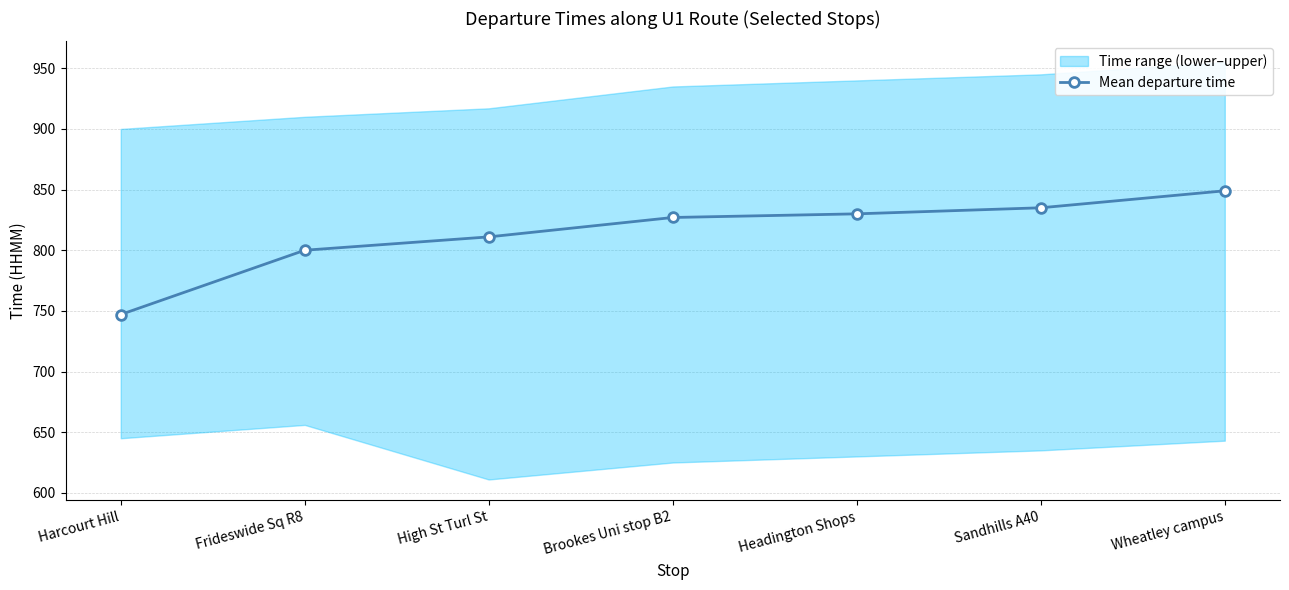

What is the sum of all values?

5699